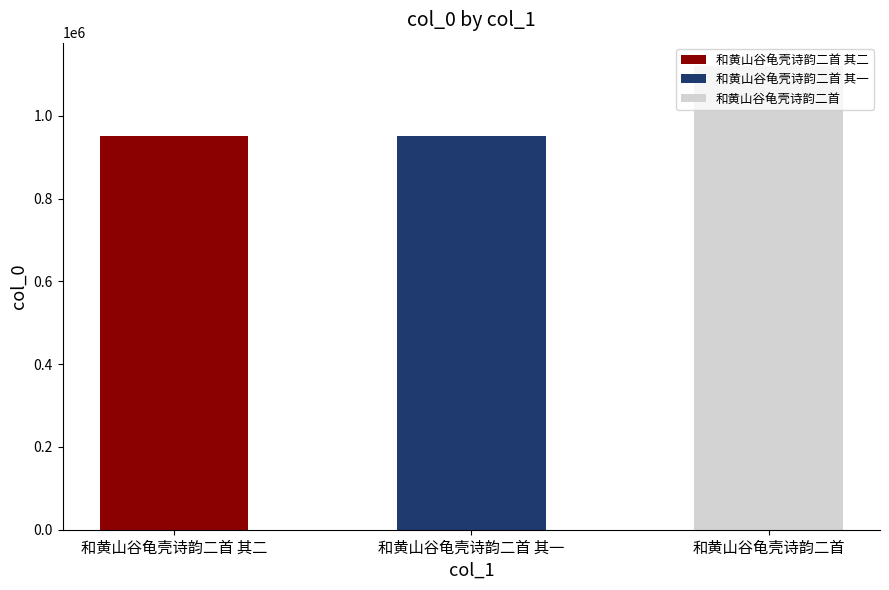

At which category does the chart reach its peak across all series?

和黄山谷龟壳诗韵二首